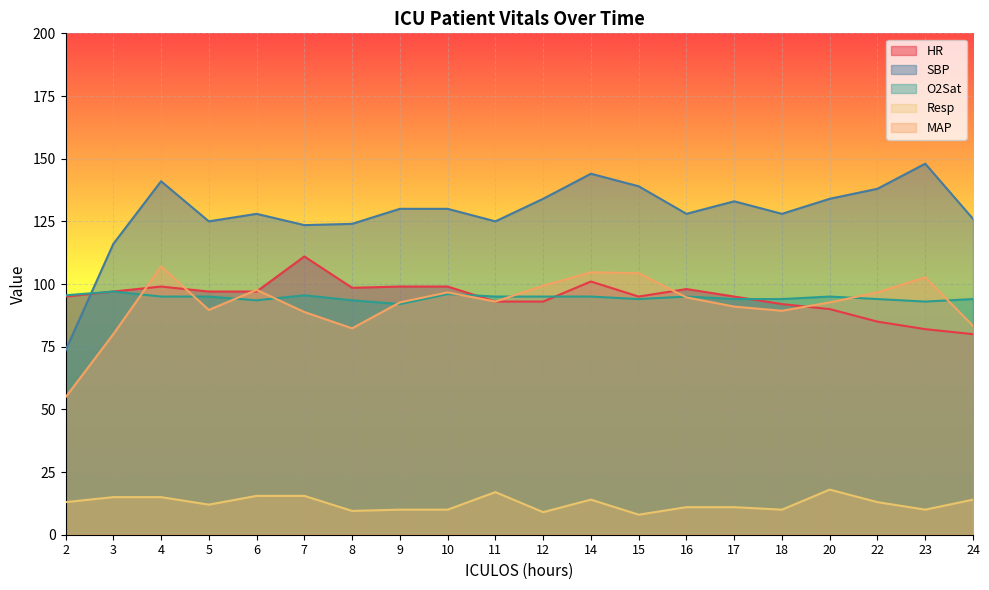

What is the total value across all series at 4?

457.0